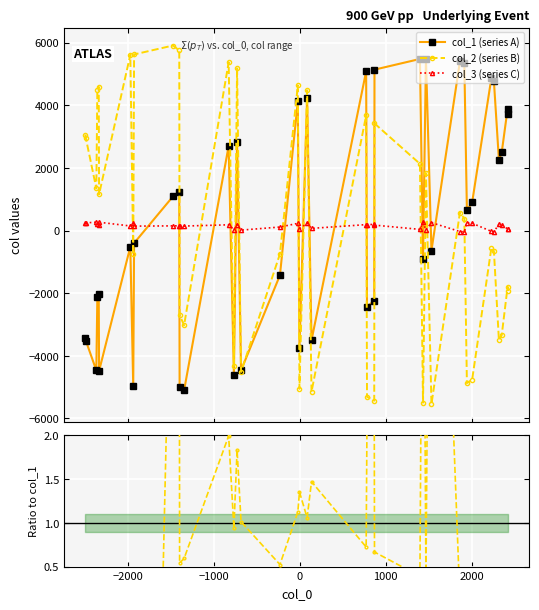

True or false: col_1 (series A) has more than 0 points higher than both neighbors.

True